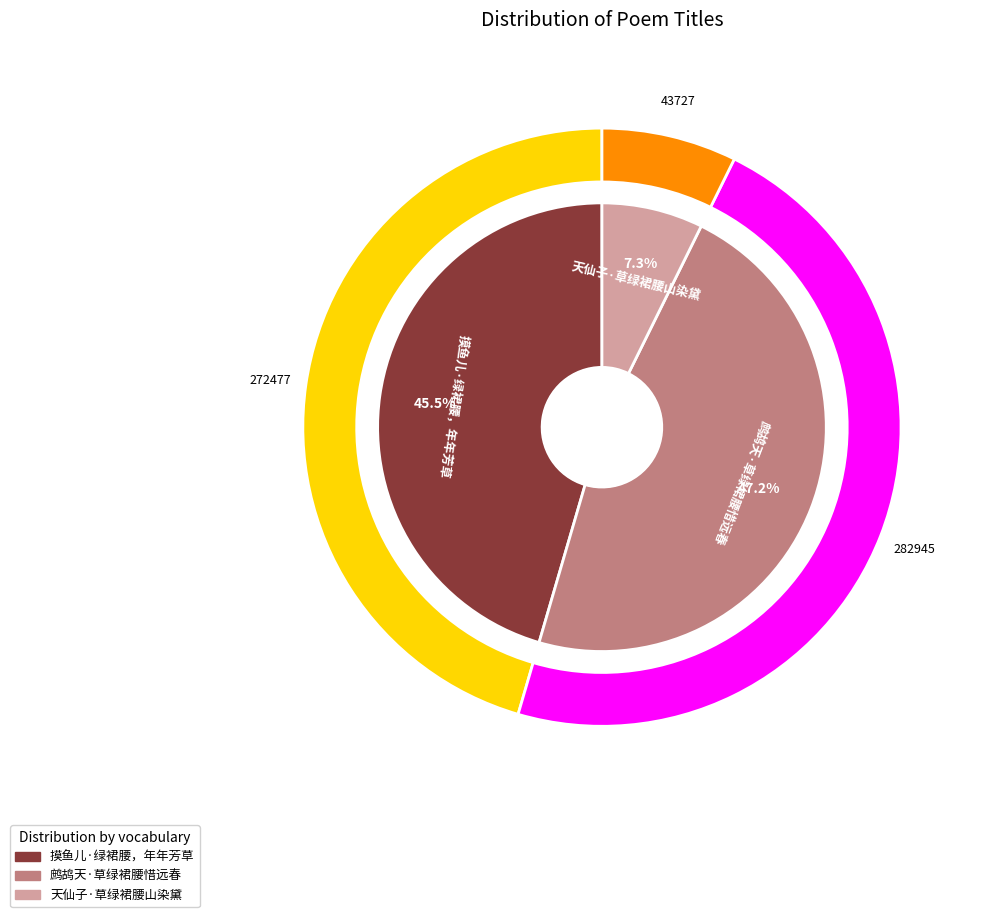

Is it true that 摸鱼儿·绿裙腰，年年芳草 is 35% of the pie?

False